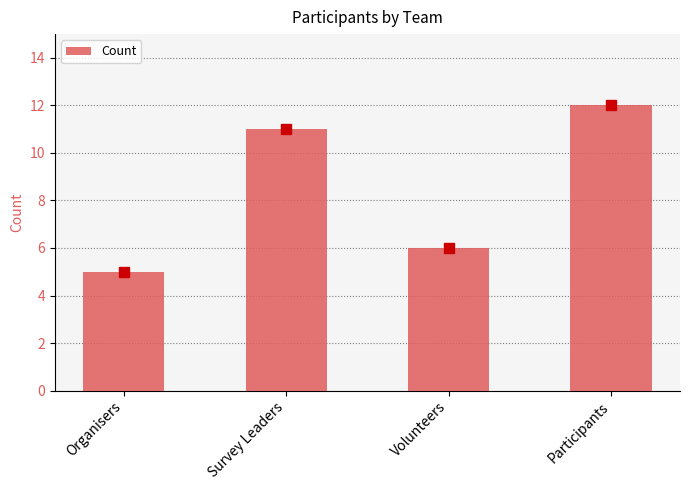

Reading left to right, transcribe all the data shown in this chart.

Organisers=5	Survey Leaders=11	Volunteers=6	Participants=12